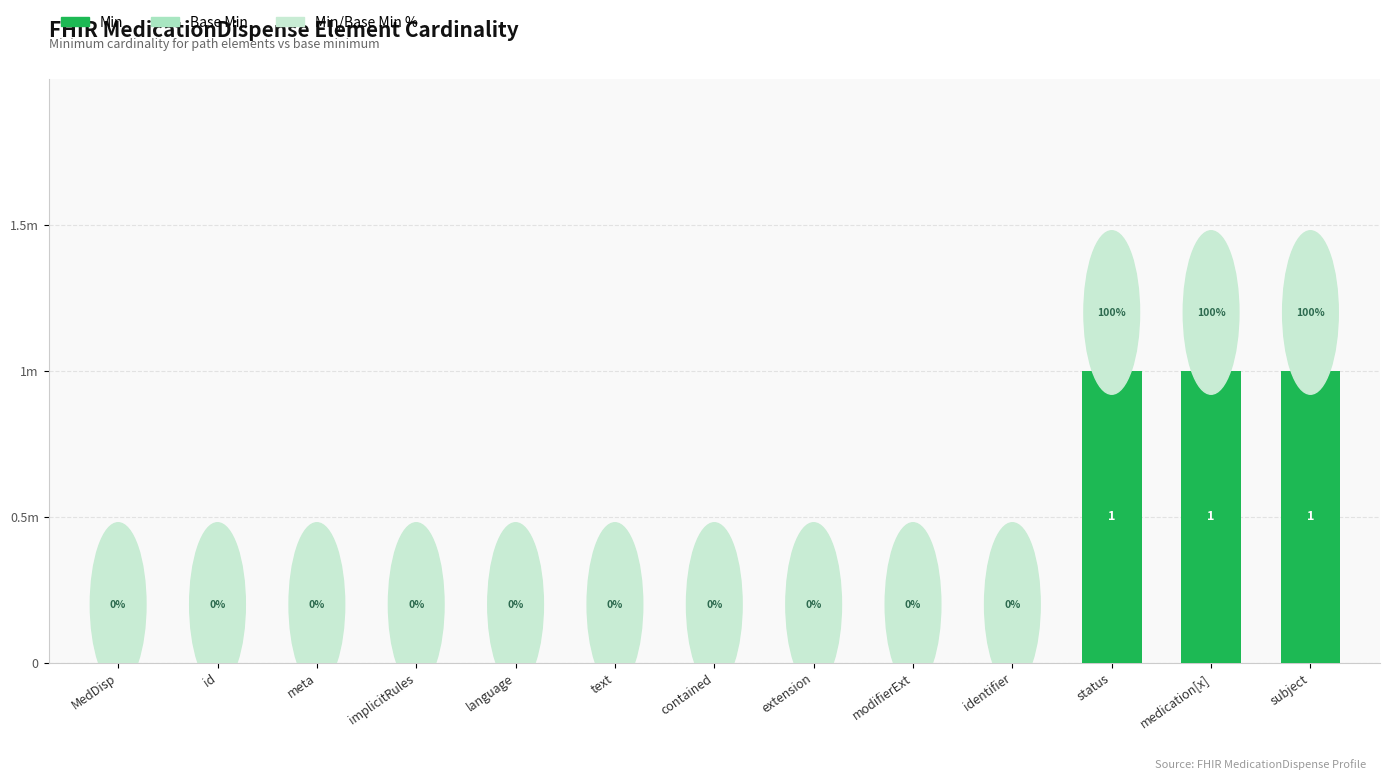

Which category has the lowest value across all series?

MedDisp